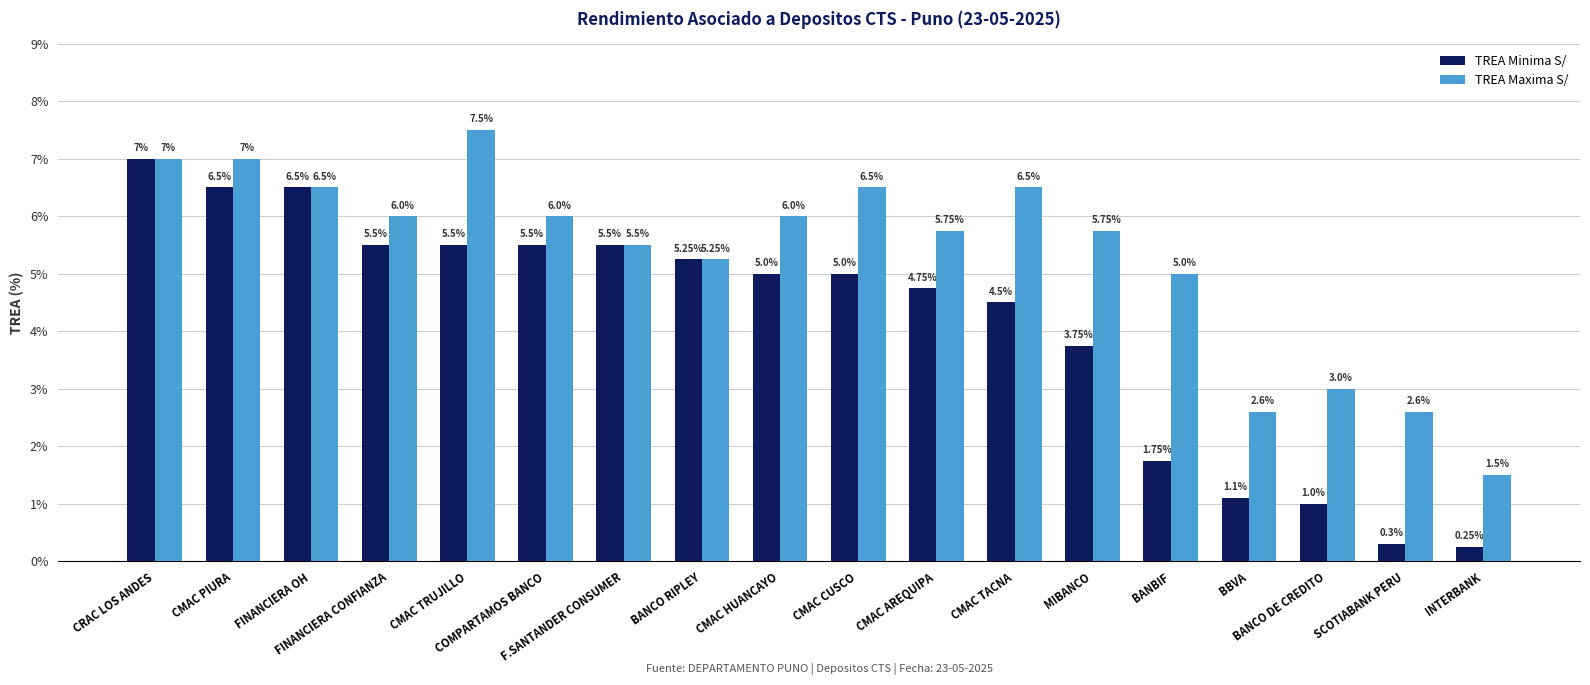

What is the difference between the second highest and second lowest values in the TREA Minima S/ series?

6.2